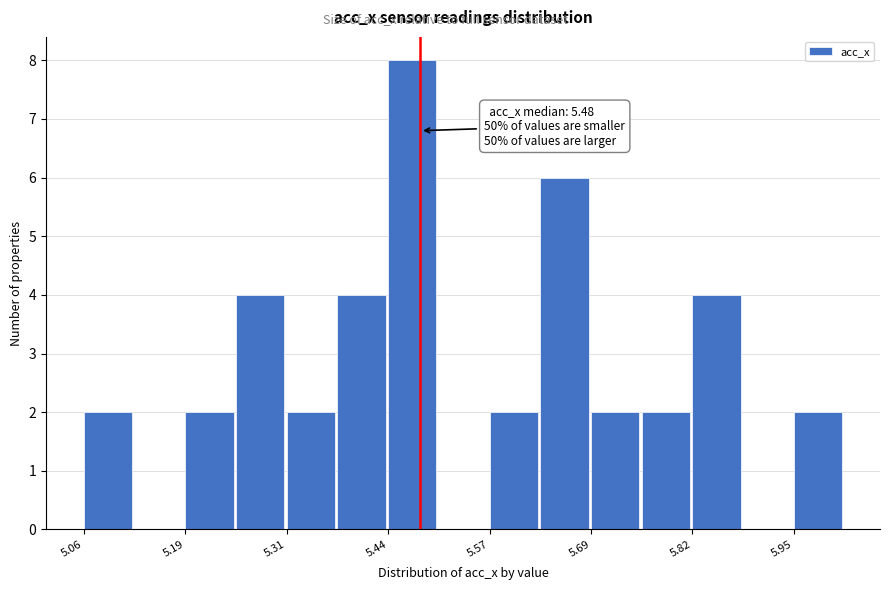

Read against the x-axis, roughly where is the centre of the tallest bar?

5.48